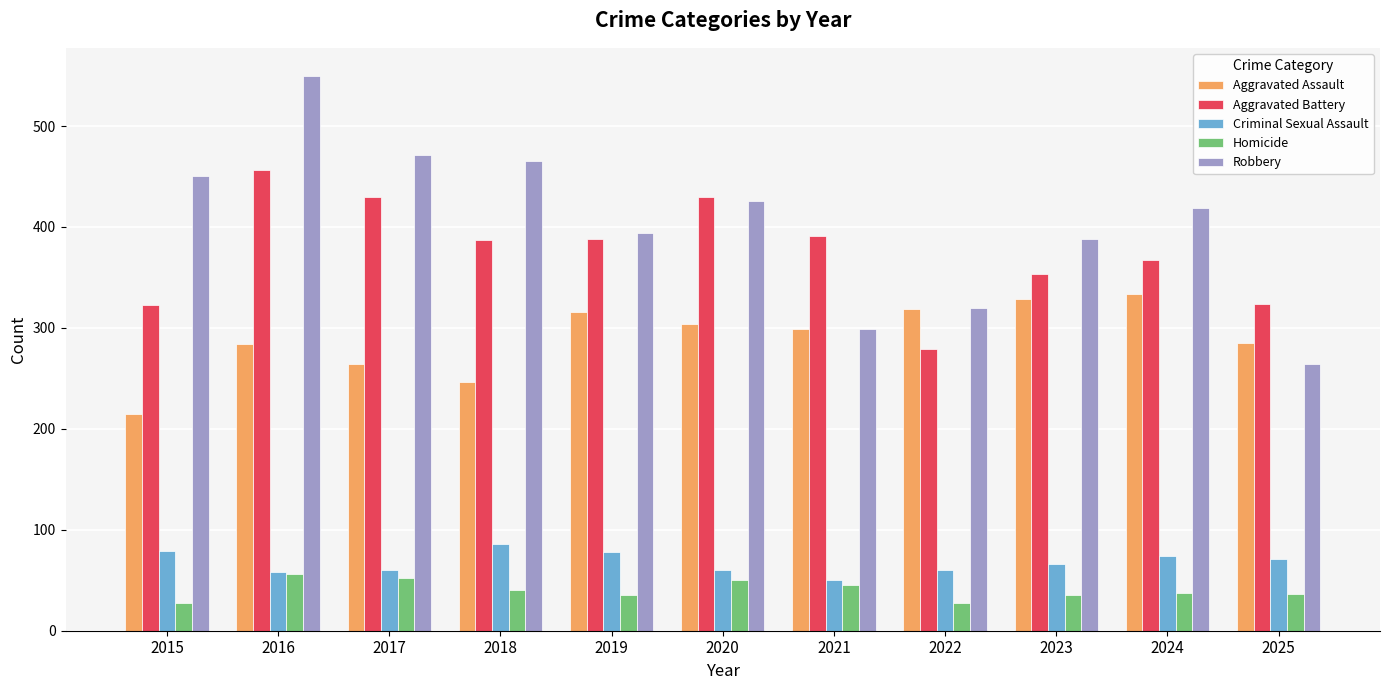

Which category has the lowest value in the Aggravated Assault series?

2015